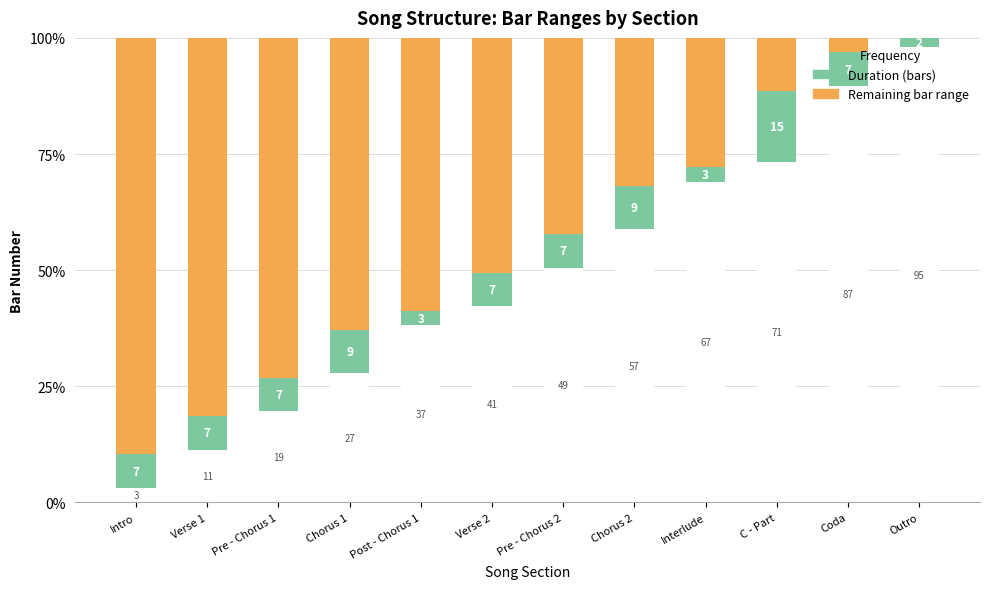

What position from the right is Interlude?

4